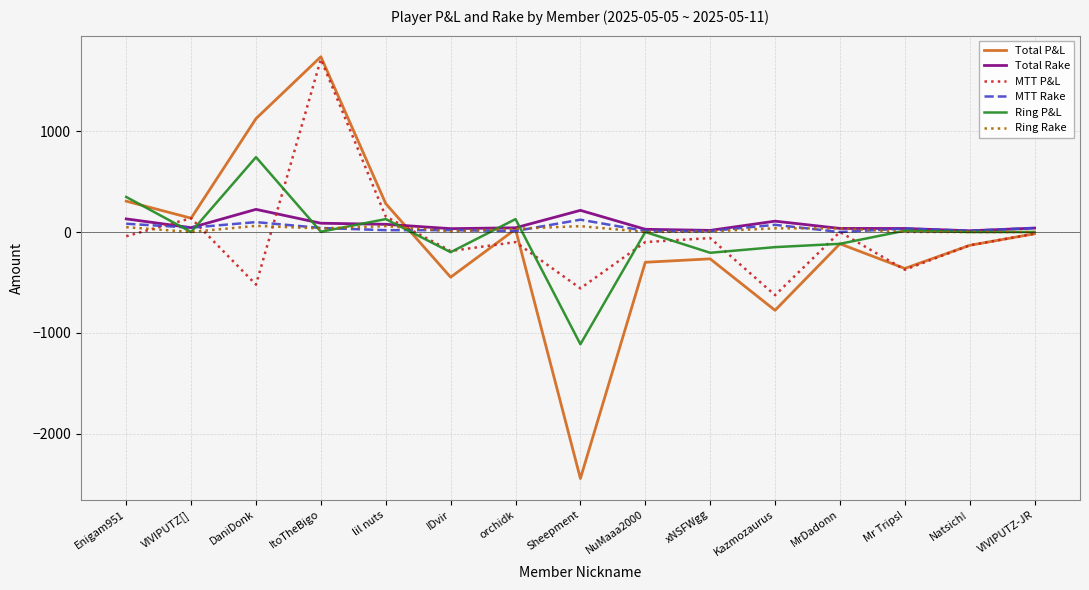

The MTT P&L series shows 541.4 at ItoTheBigo. True or false?

False